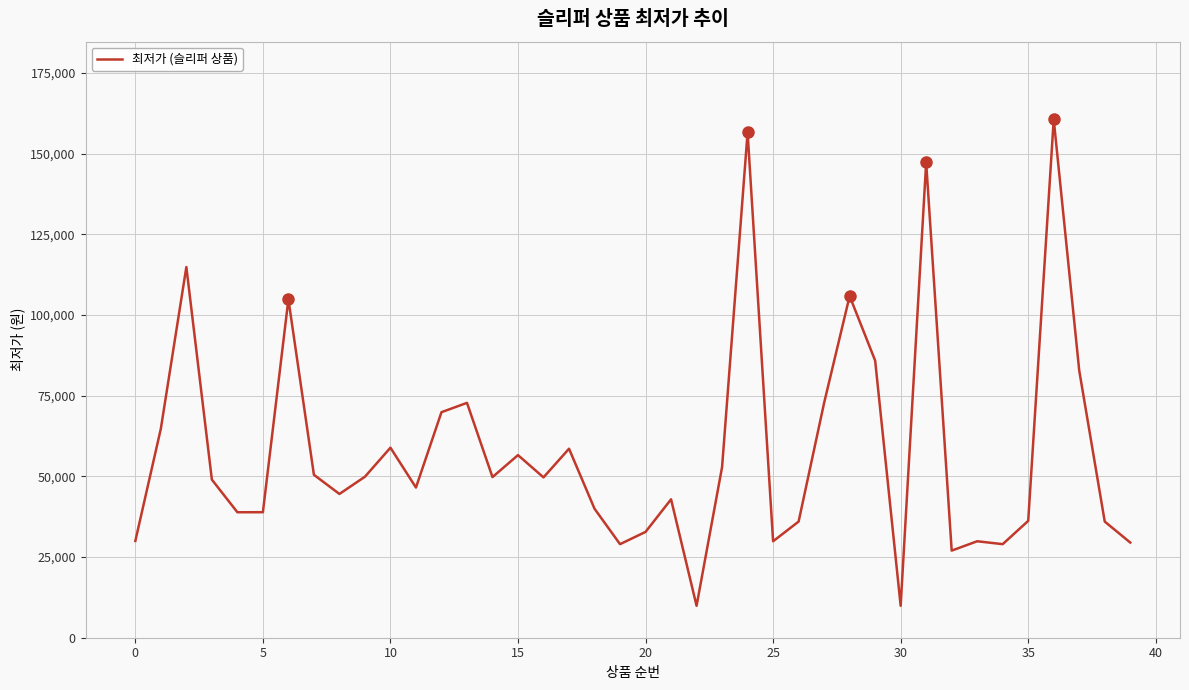

What is the greatest value displayed?

160650